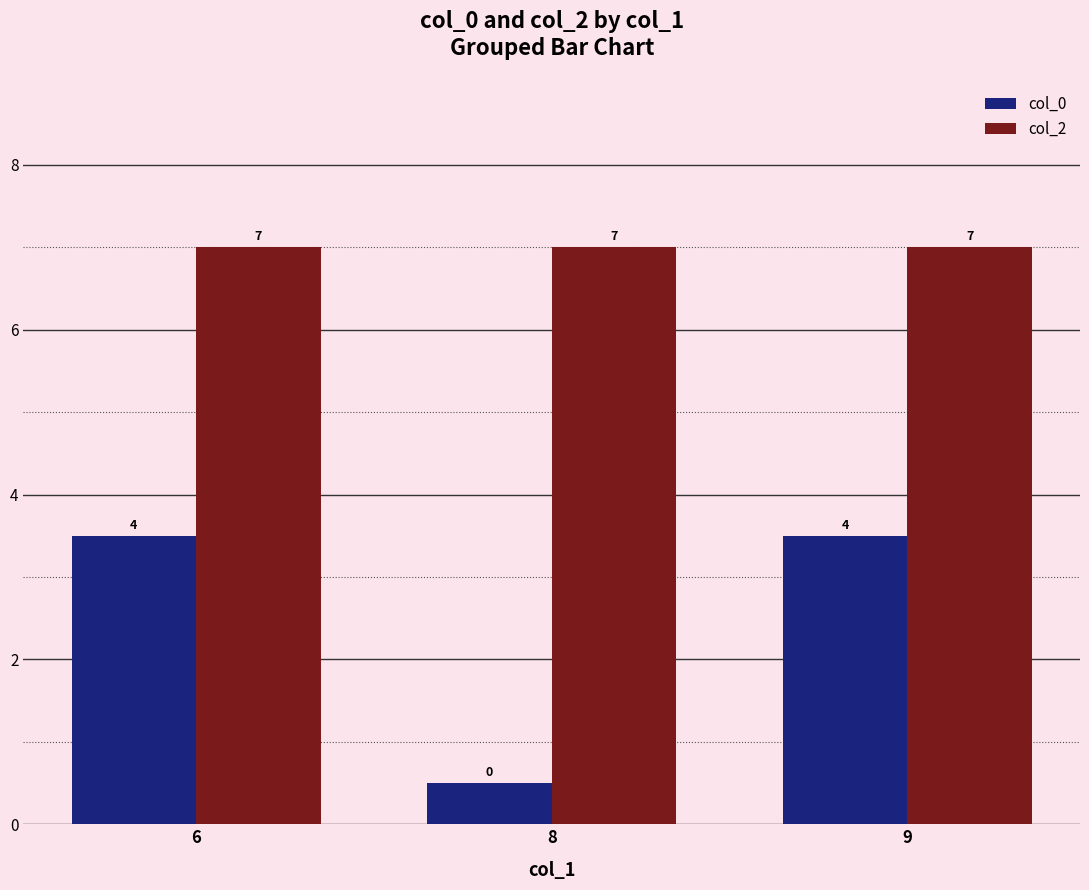

What is the highest value of the col_0 series?

3.5